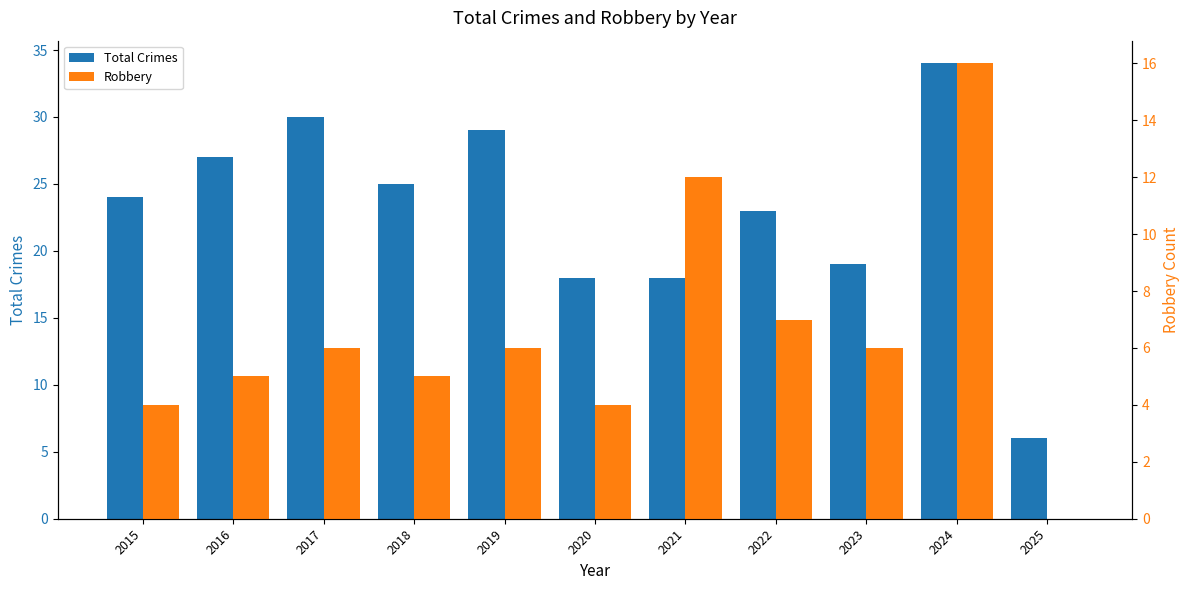

What is the maximum value shown in the chart?

34